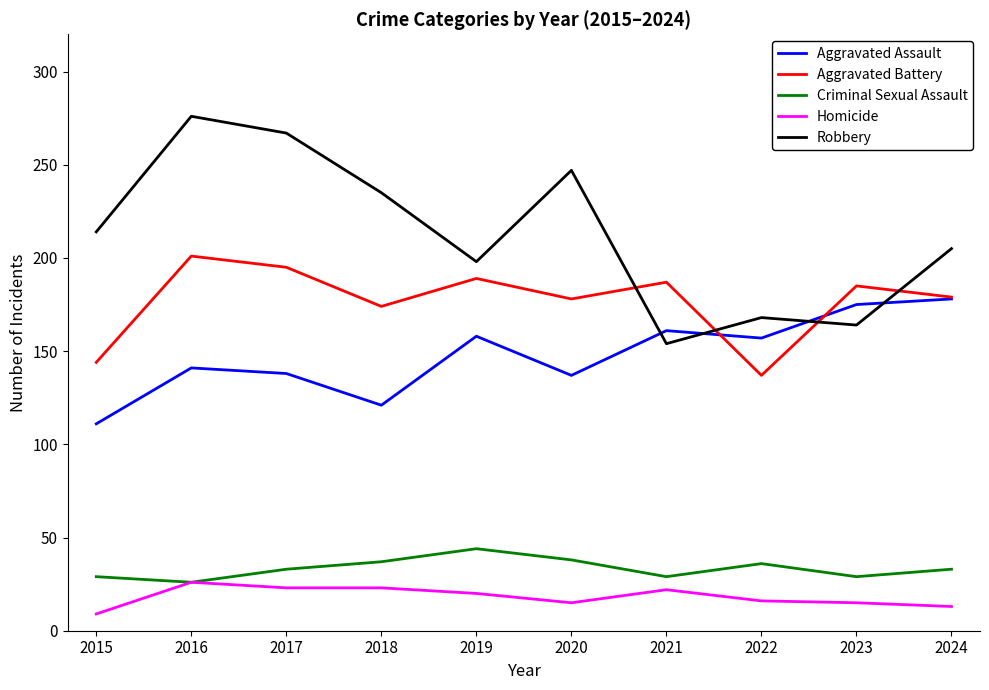

Which series changed the most between 2016 and 2024?

Robbery